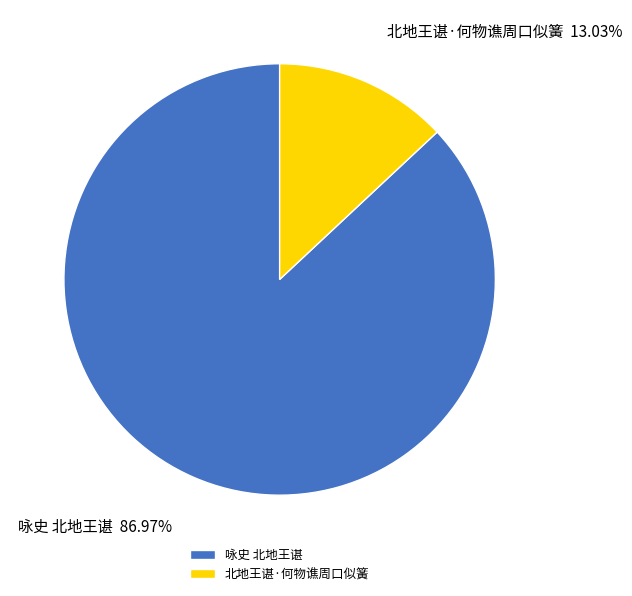

What is the total percentage of 咏史 北地王谌 and 北地王谌·何物谯周口似簧?

100.0%